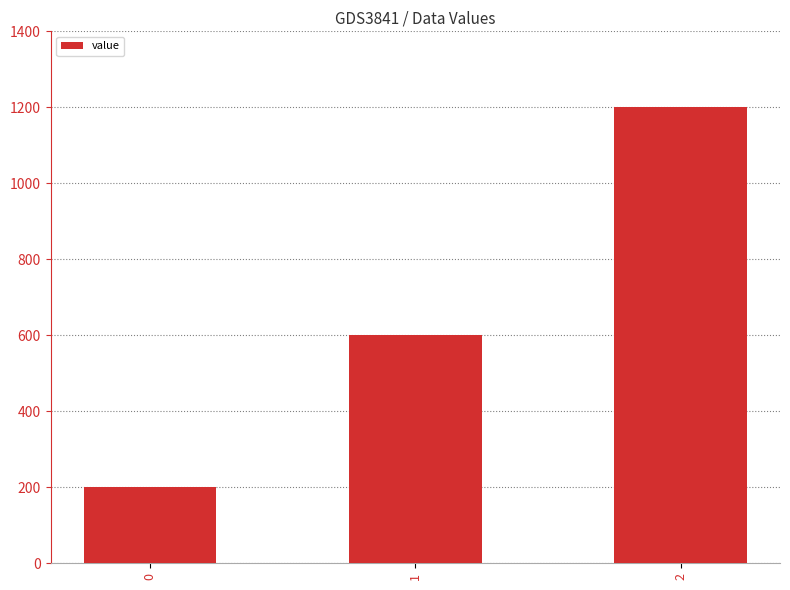

What value does the data have at 1?

600